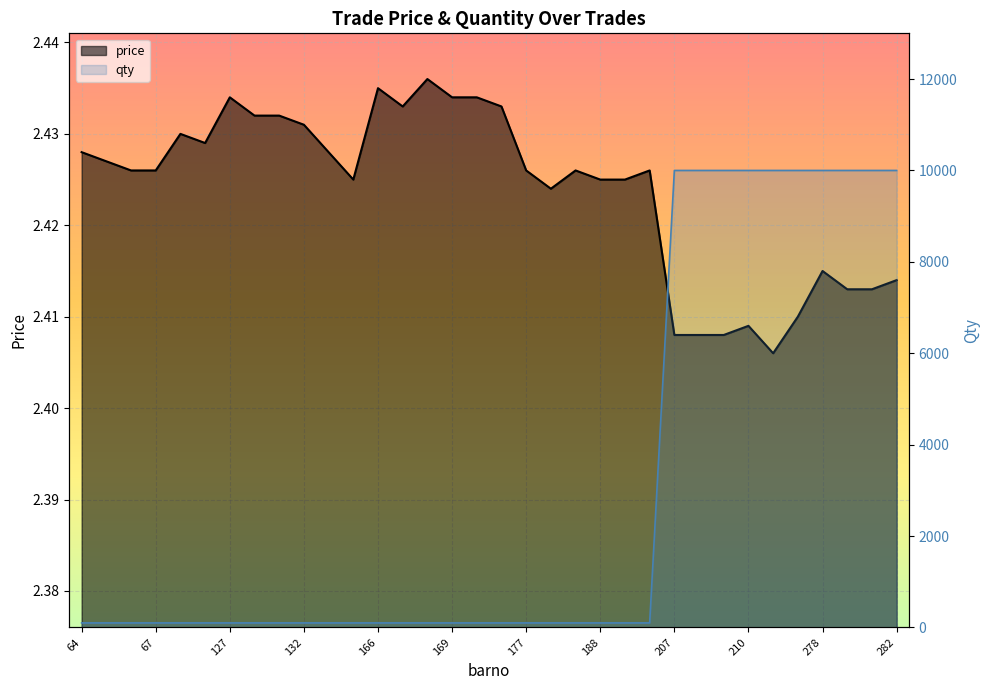

Which has a higher value, 133 or 167?

167